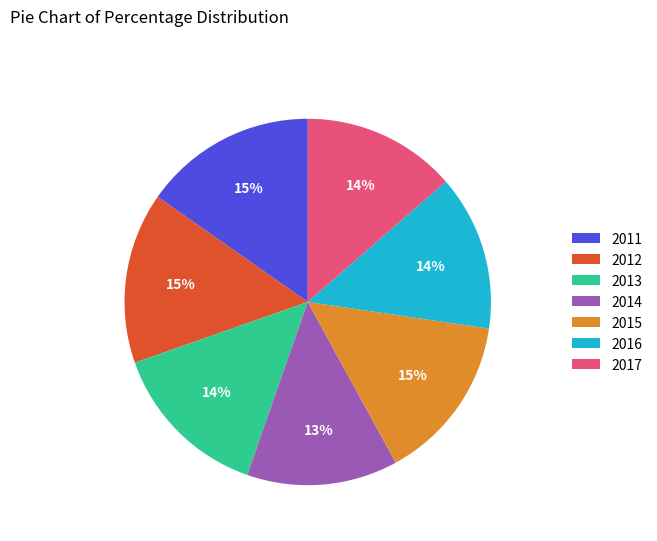

Which has a higher value, 2011 or 2014?

2011